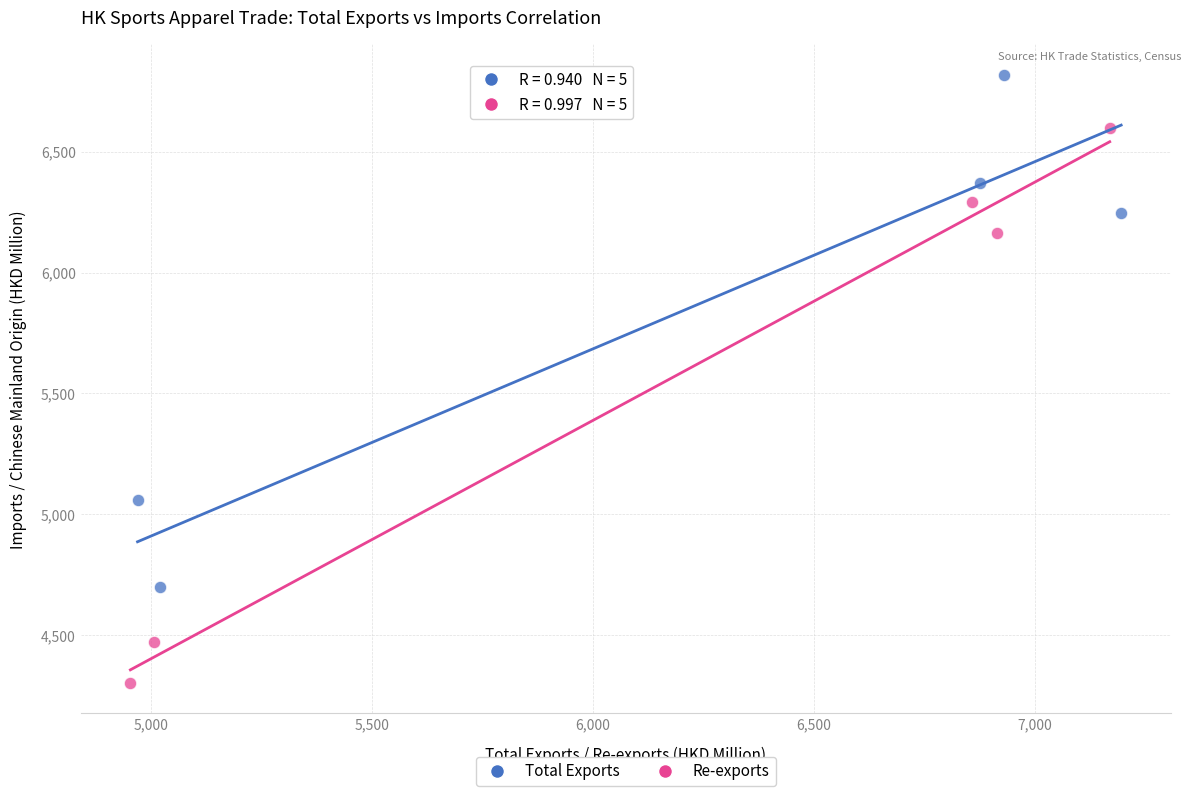

Which series contains the highest Y value?

Total Exports